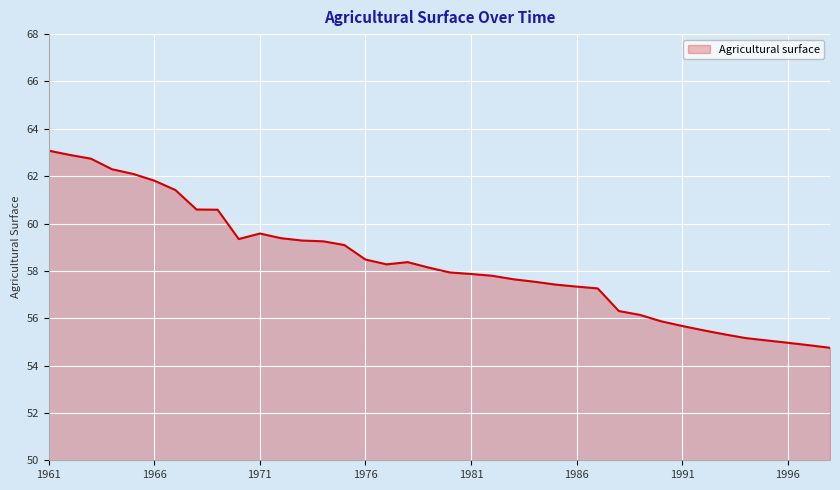

Count the number of categories in the chart.

38